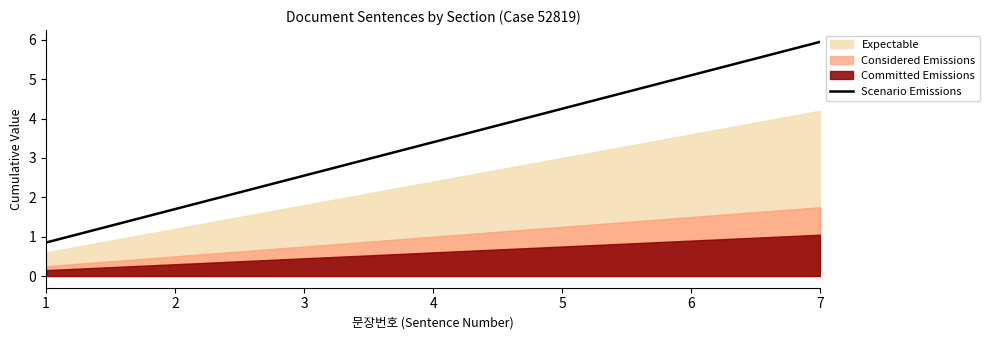

True or false: the data shows 1.0 at 2.

False